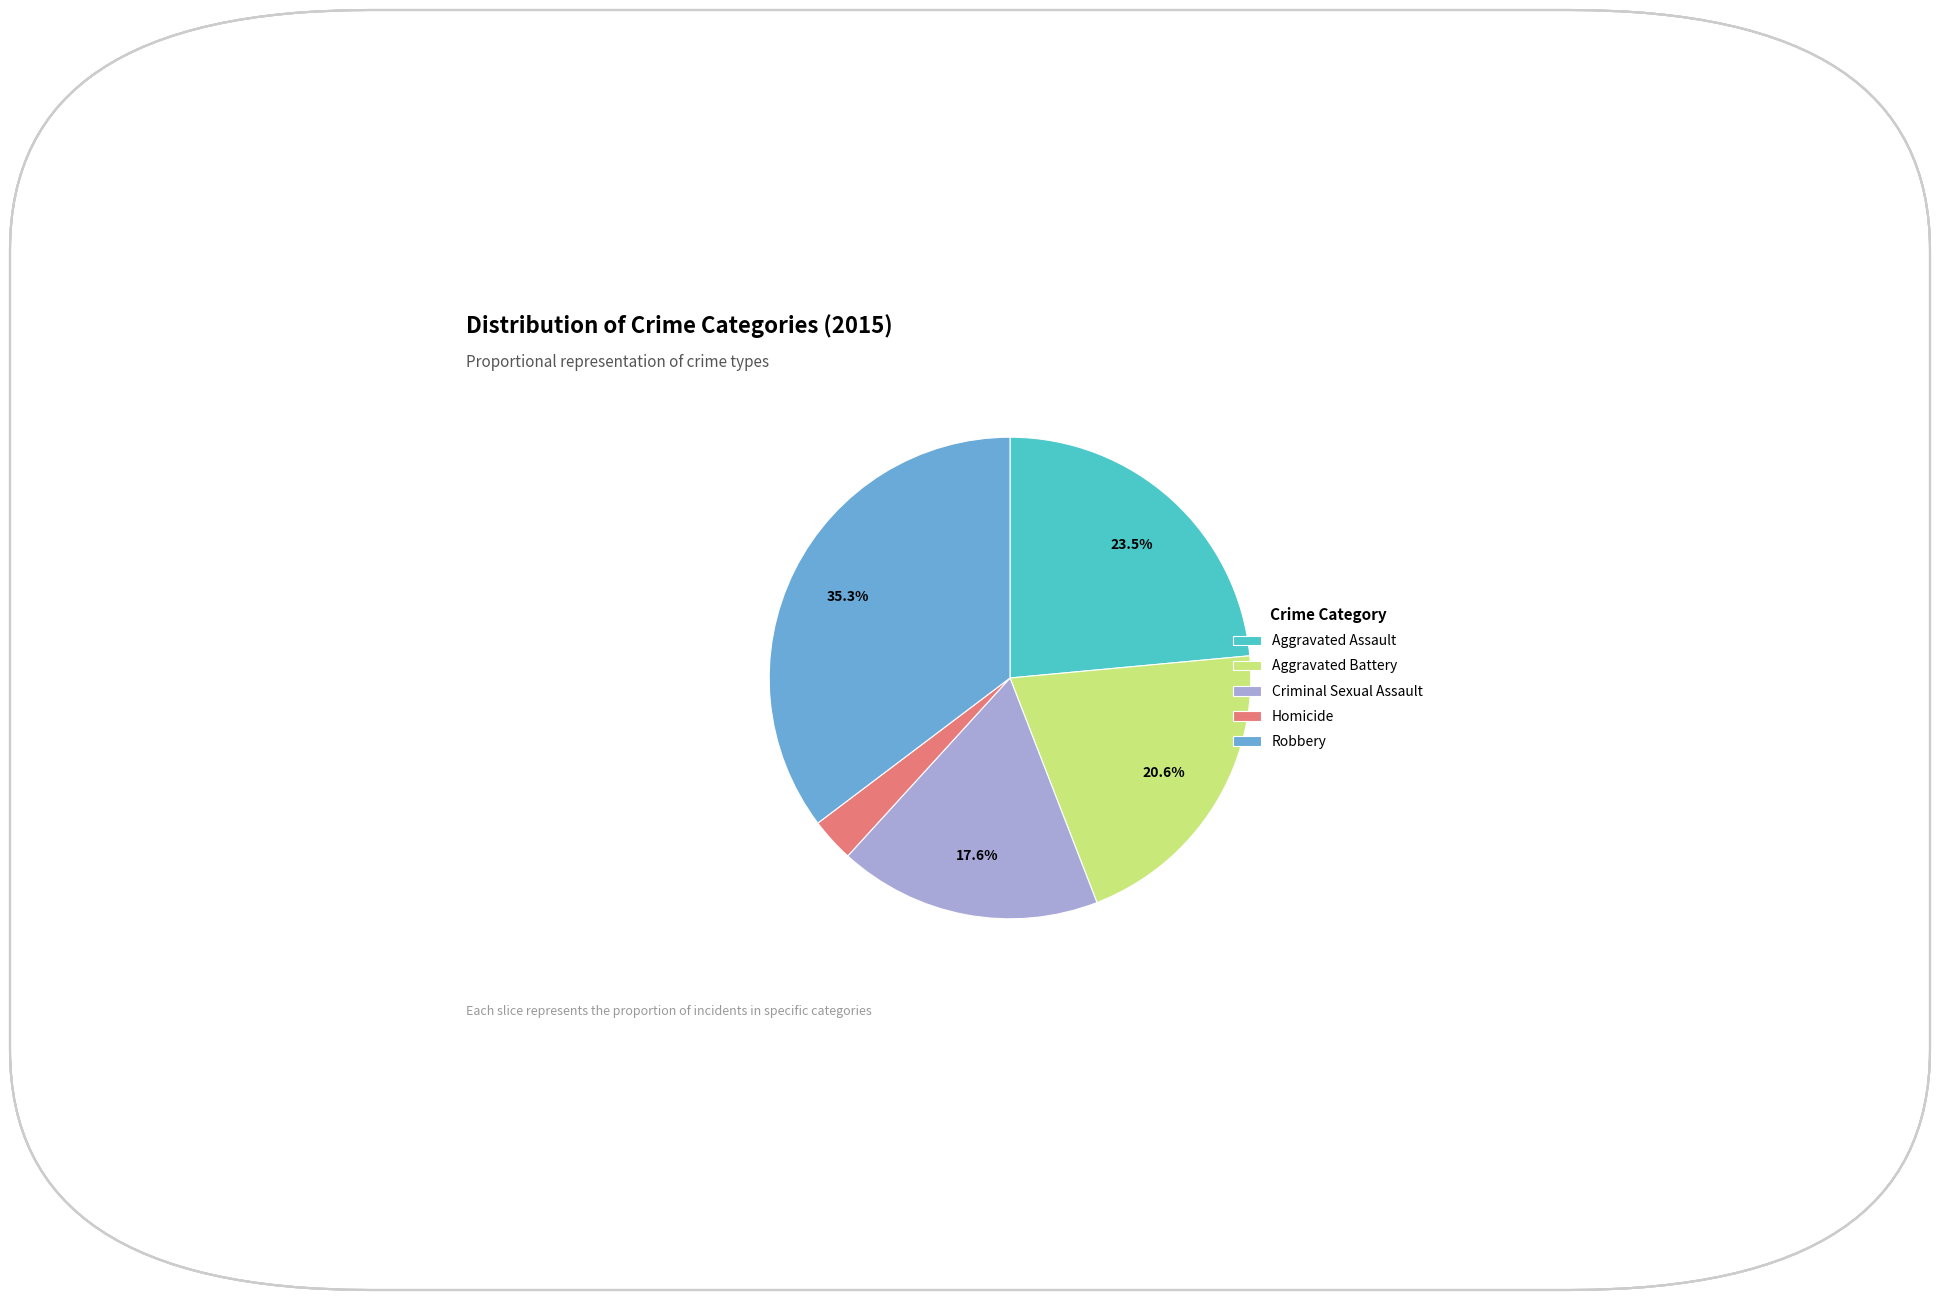

Between Homicide and Aggravated Battery, which is larger?

Aggravated Battery